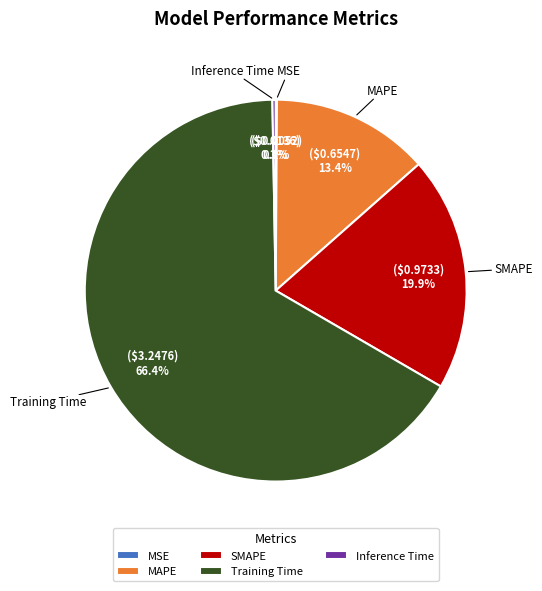

To the nearest percent, what is the average slice percentage?

20%